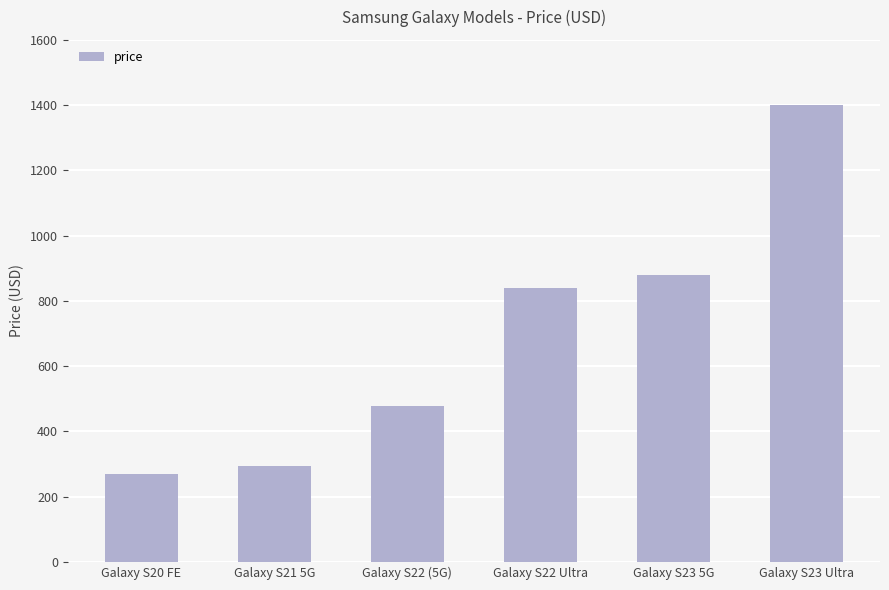

What position from the left is Galaxy S22 Ultra?

4